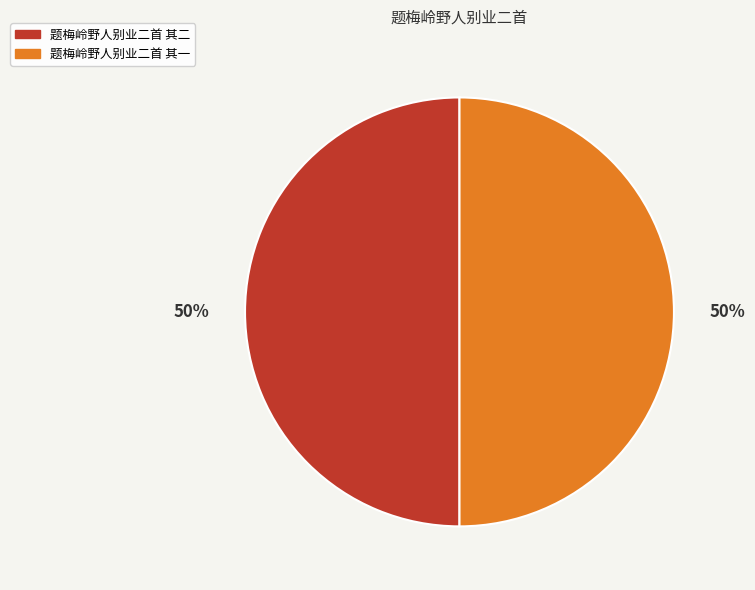

The 题梅岭野人别业二首 其二 slice represents 65% of the pie. True or false?

False